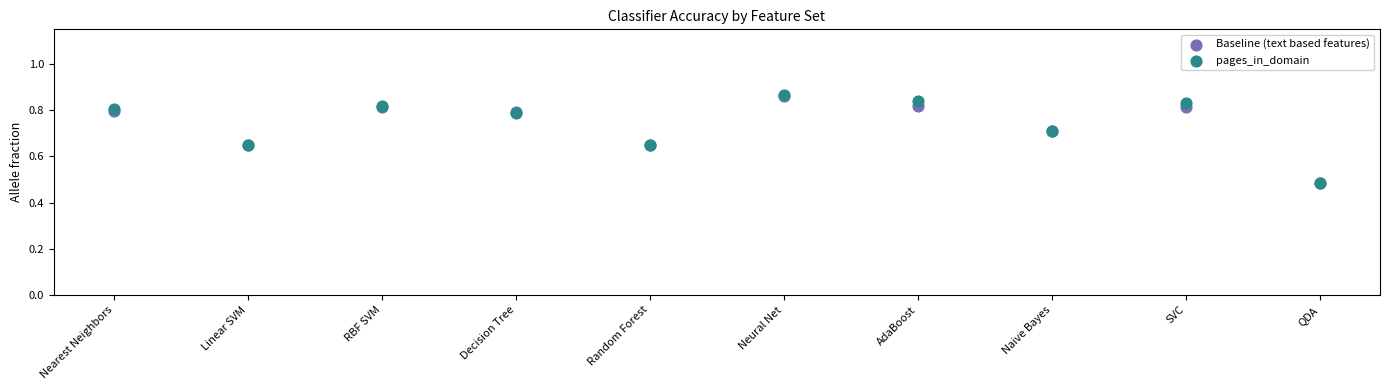

Which series has the widest spread of Y values?

Baseline (text based features)